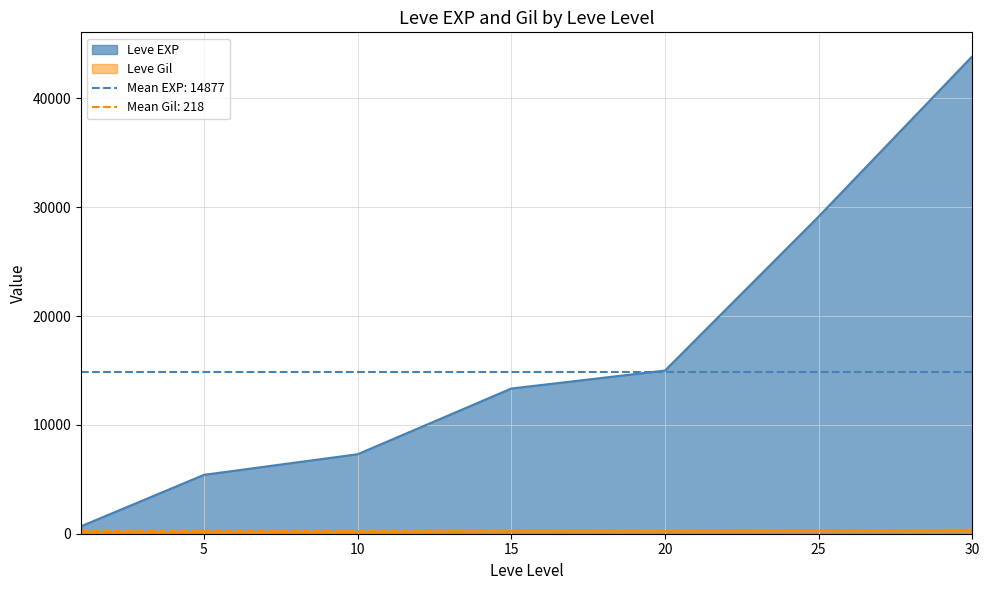

Rank the series by their maximum value, from lowest to highest.

Leve Gil, Leve EXP